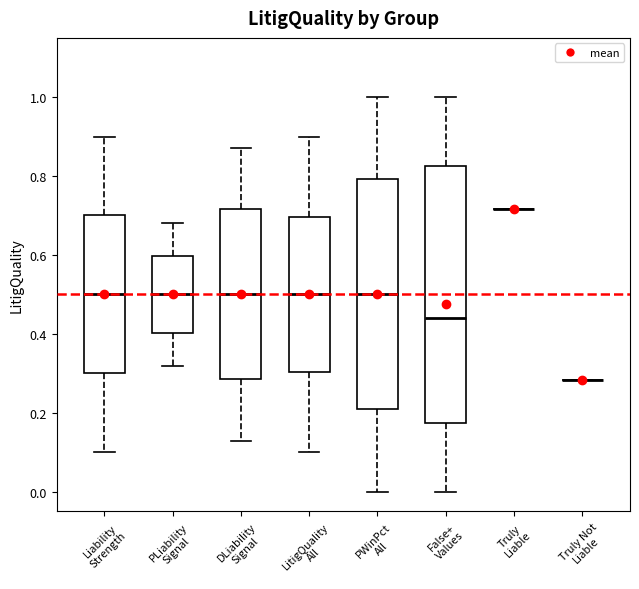

Reading left to right, transcribe this box plot: for each box, give where its median line is, the range the box spans, and where its two whiskers end, as read against the y-axis. The values are not printed on the chart, so give them approximately, as read against the axis.

Liability Strength: median 0.50, box 0.30 to 0.70, whiskers 0.10 to 0.90
PLiability Signal: median 0.50, box 0.40 to 0.60, whiskers 0.32 to 0.68
DLiability Signal: median 0.50, box 0.28 to 0.72, whiskers 0.12 to 0.88
LitigQuality All: median 0.50, box 0.30 to 0.70, whiskers 0.10 to 0.90
PWinPct All: median 0.50, box 0.20 to 0.80, whiskers 0.00 to 1.00
False+ Values: median 0.44, box 0.18 to 0.82, whiskers 0.00 to 1.00
Truly Liable: box collapsed to a line at 0.72, whiskers 0.72 to 0.72
Truly Not Liable: box collapsed to a line at 0.28, whiskers 0.28 to 0.28